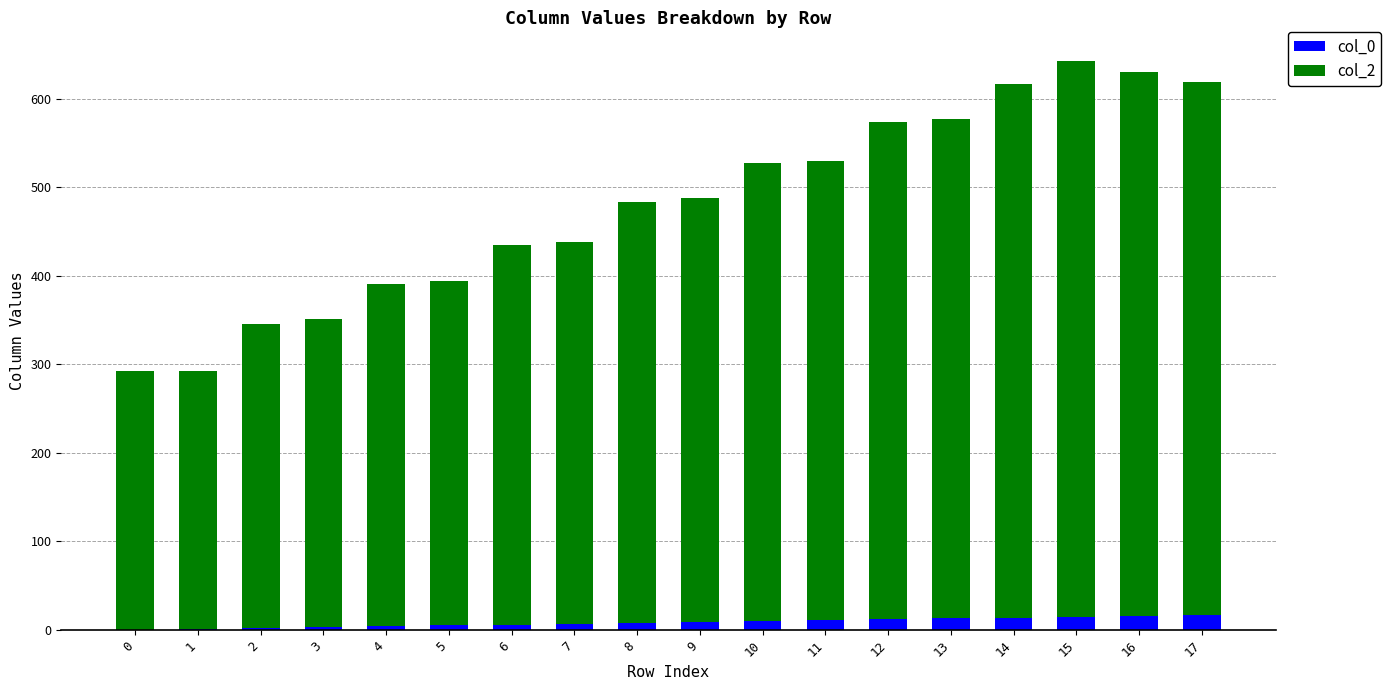

Are the bars horizontal?

No